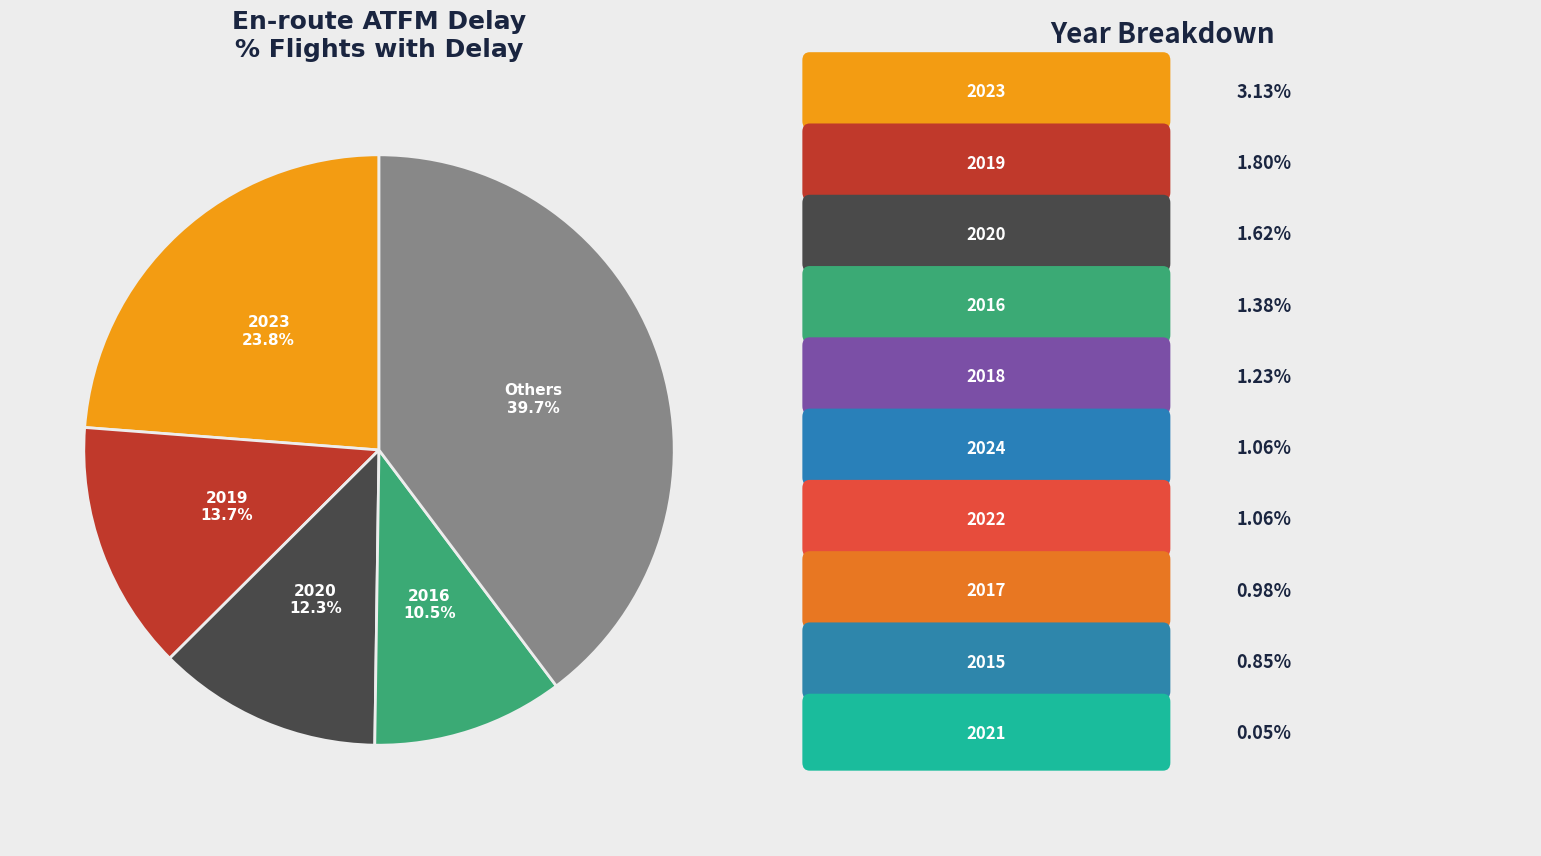

How many slices are in this pie chart?

5